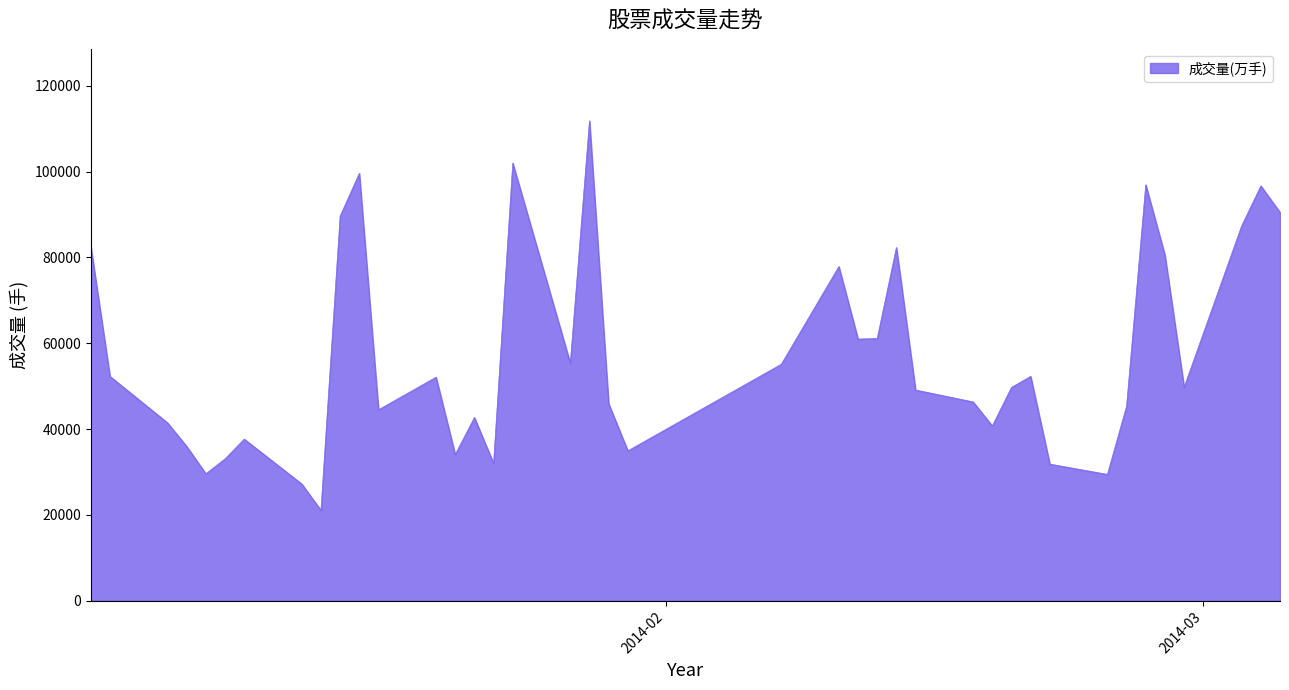

What is the maximum value shown in the chart?

111861